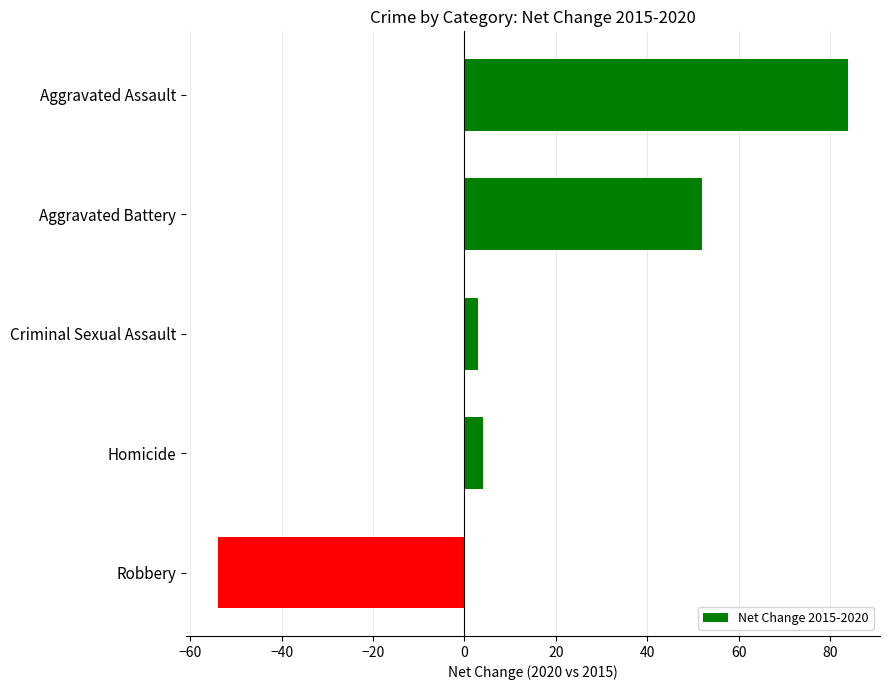

Reading top to bottom, list all the values displayed in this chart.

84	52	3	4	-54